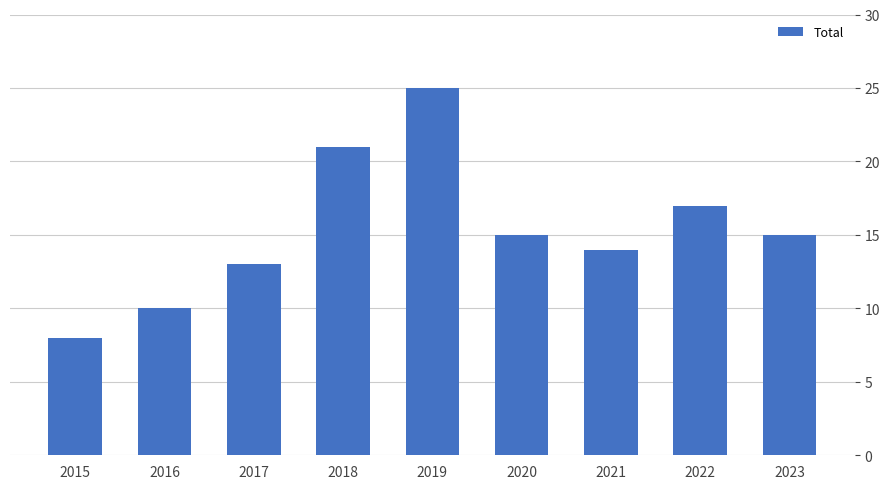

What is the change in value from 2017 to 2018?

+8